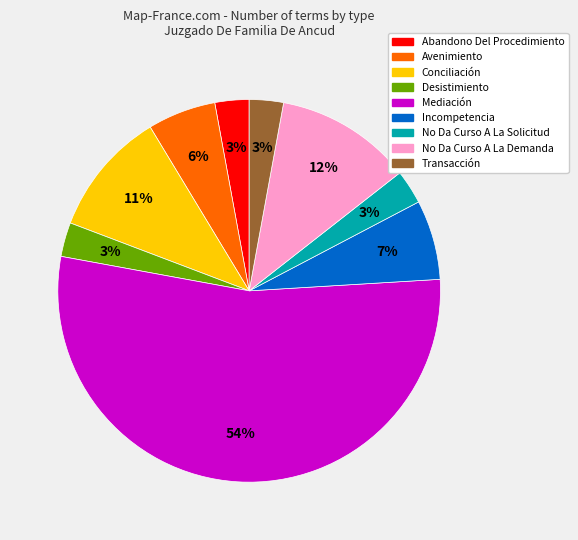

True or false: Conciliación accounts for 11% of the total.

True